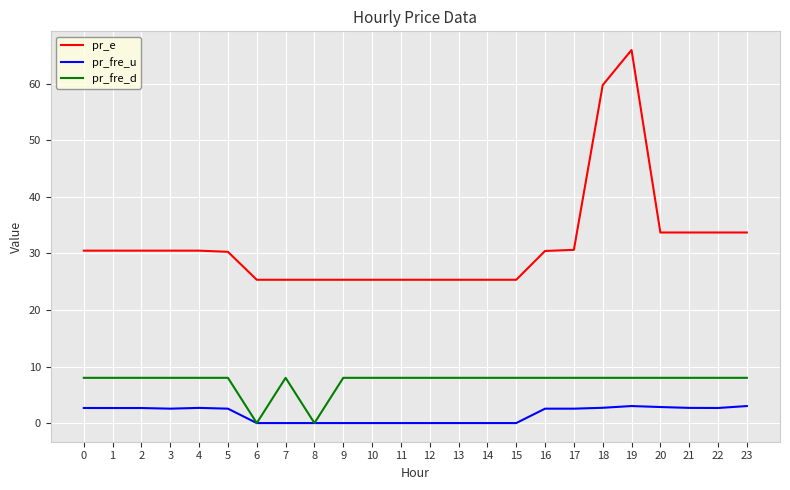

Rank the series at 0 from highest to lowest value.

pr_e, pr_fre_d, pr_fre_u